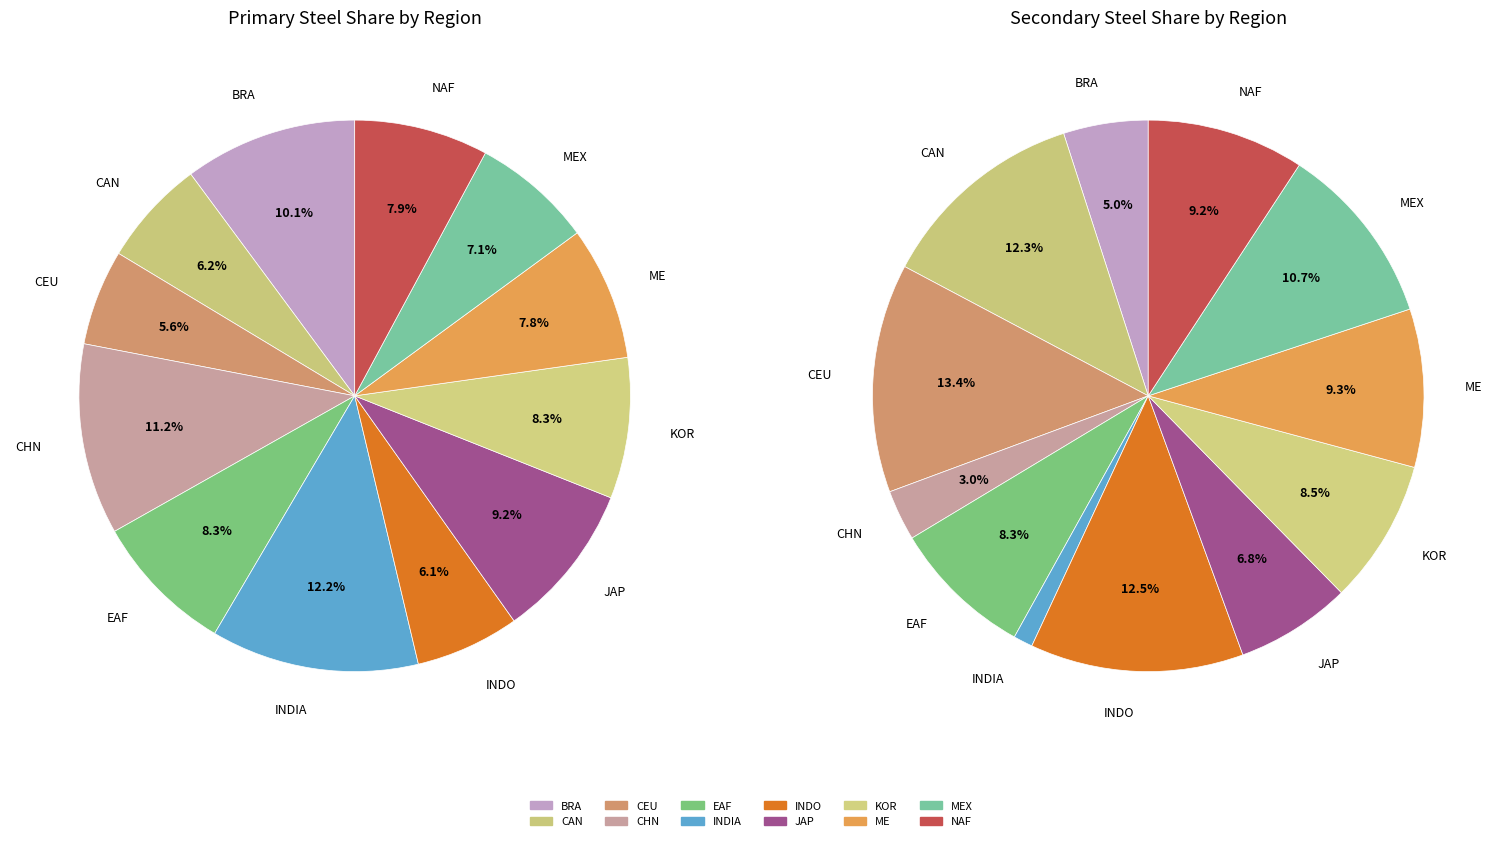

Rank the categories by primary steel share value from lowest to highest.

CEU, INDO, CAN, MEX, ME, NAF, KOR, EAF, JAP, BRA, CHN, INDIA